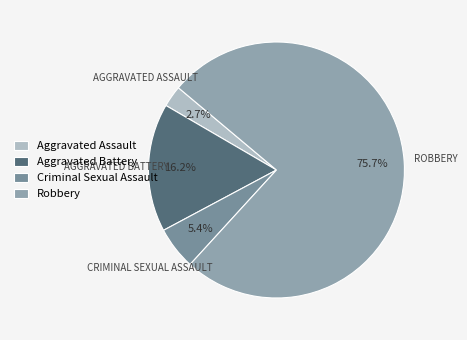

How many slices are in this pie chart?

4